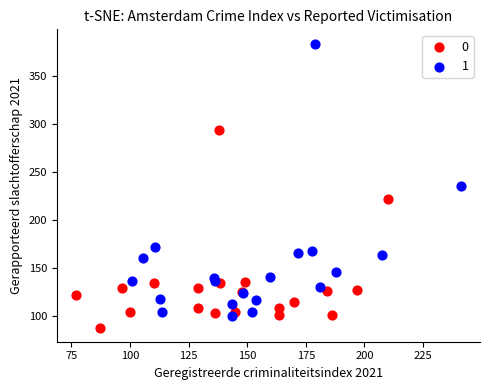

Which series reaches the maximum Y coordinate?

1